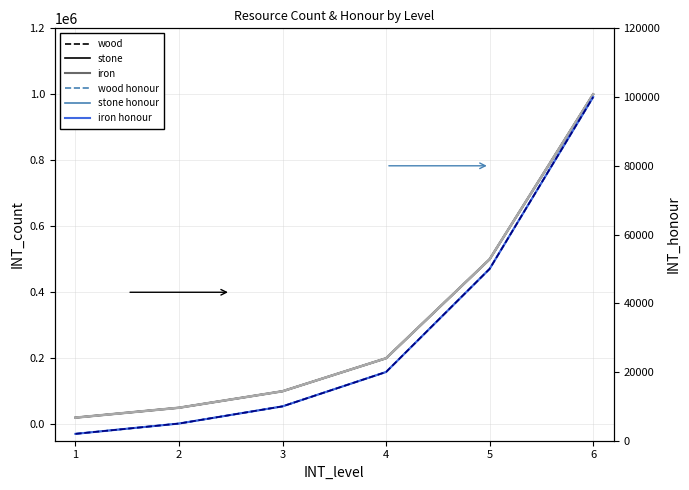

Between 3 and 6, which series saw the biggest shift?

wood